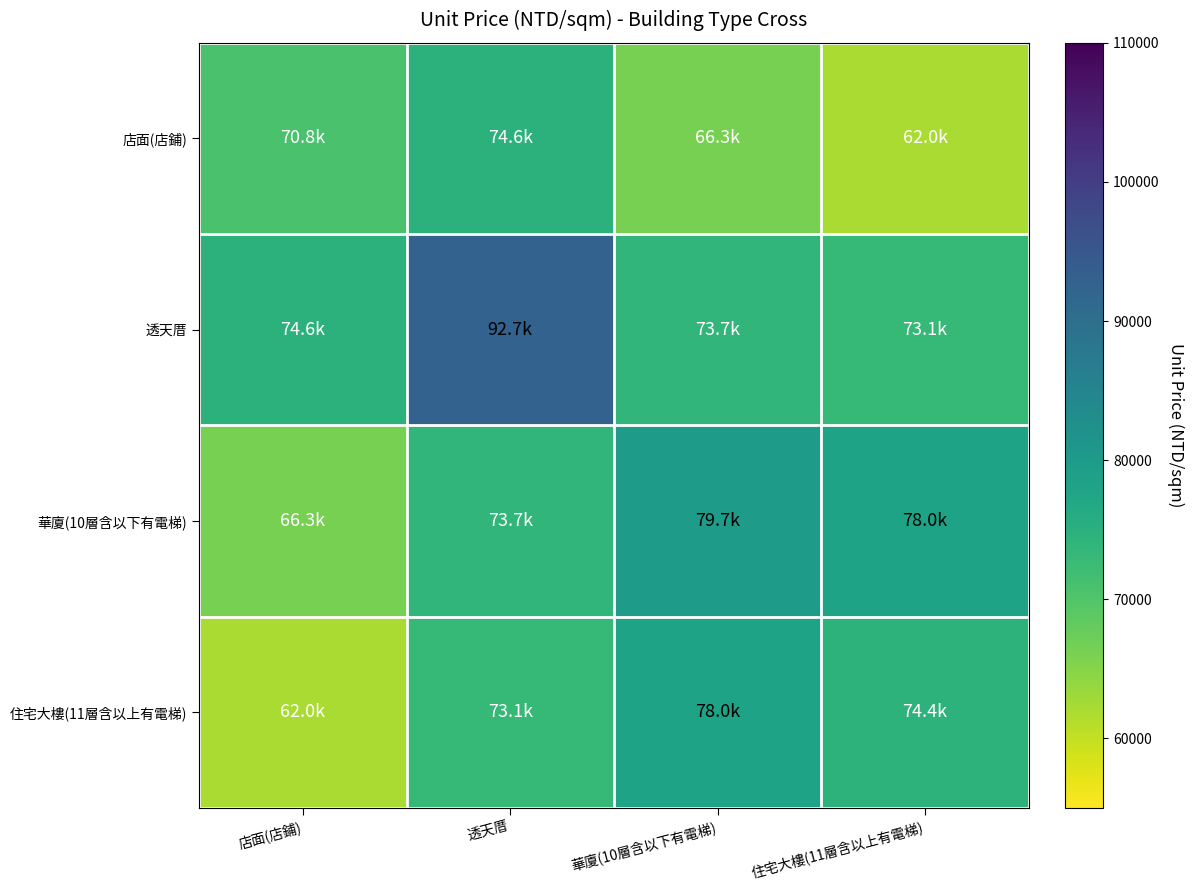

What is the spread (max minus min) of values at 透天厝?

19588